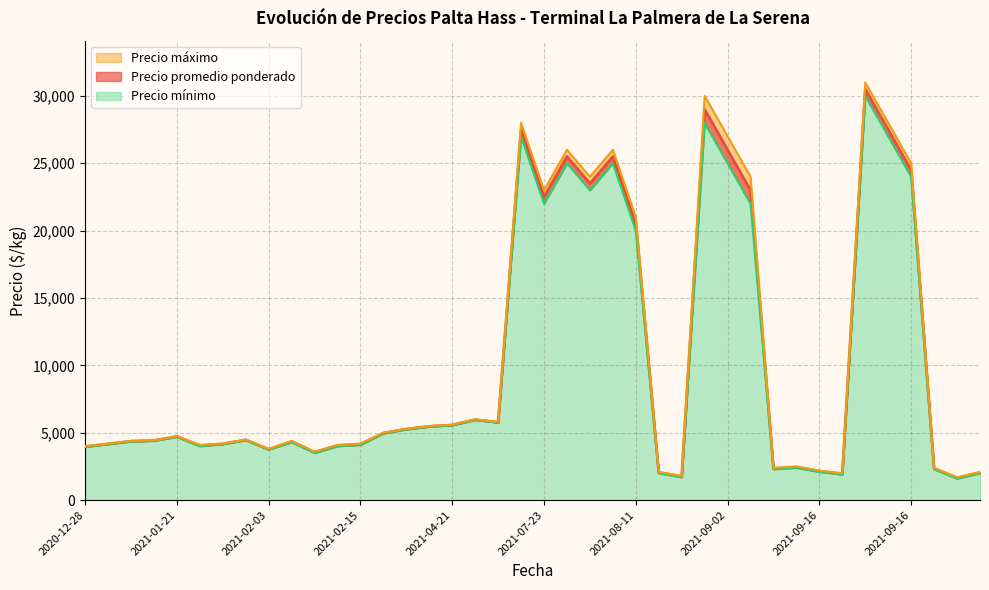

What is the difference between the maximum and minimum values in the Precio promedio ponderado series?

28850